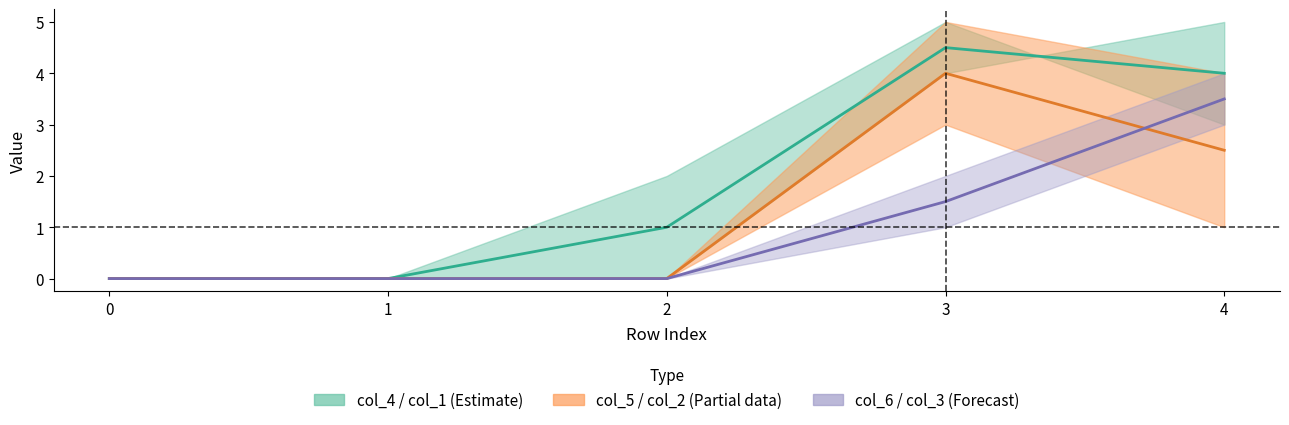

What is the difference between the second highest and second lowest values in the col_4 series?

3